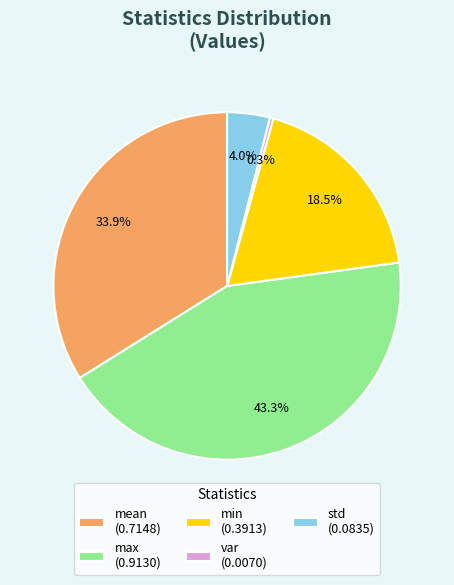

Does max (0.9130) represent more than half of the total?

No